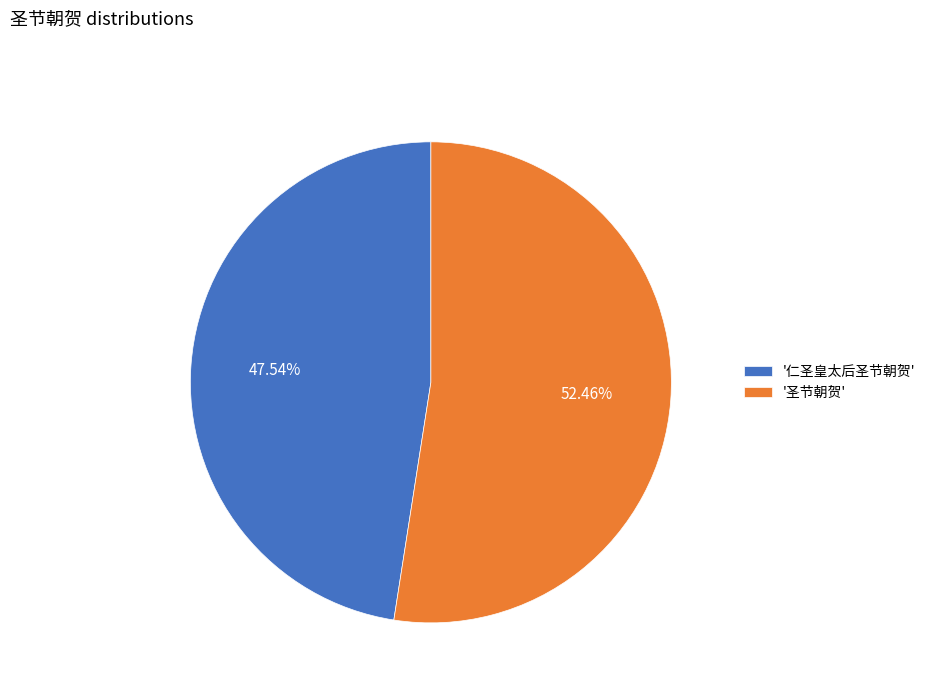

Rank the categories by value from highest to lowest.

'圣节朝贺', '仁圣皇太后圣节朝贺'